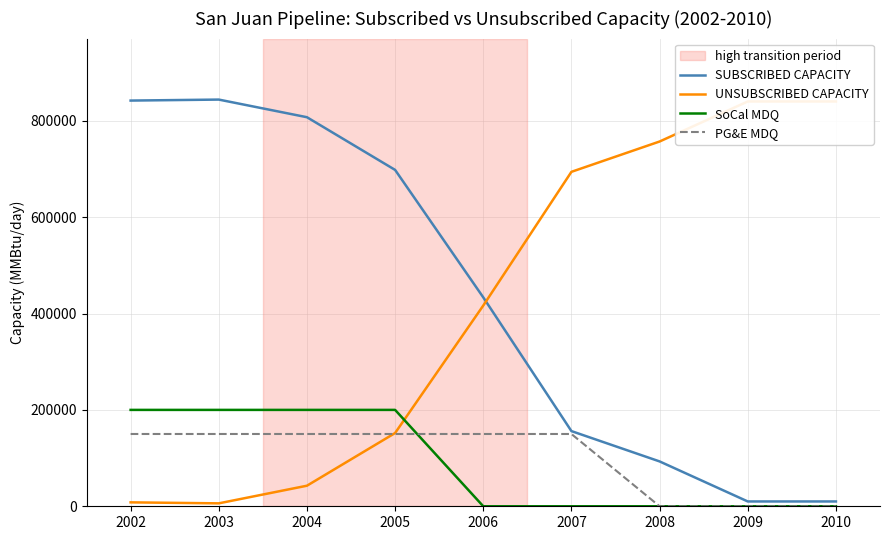

The SoCal MDQ series shows 87692.1 at 2004. True or false?

False